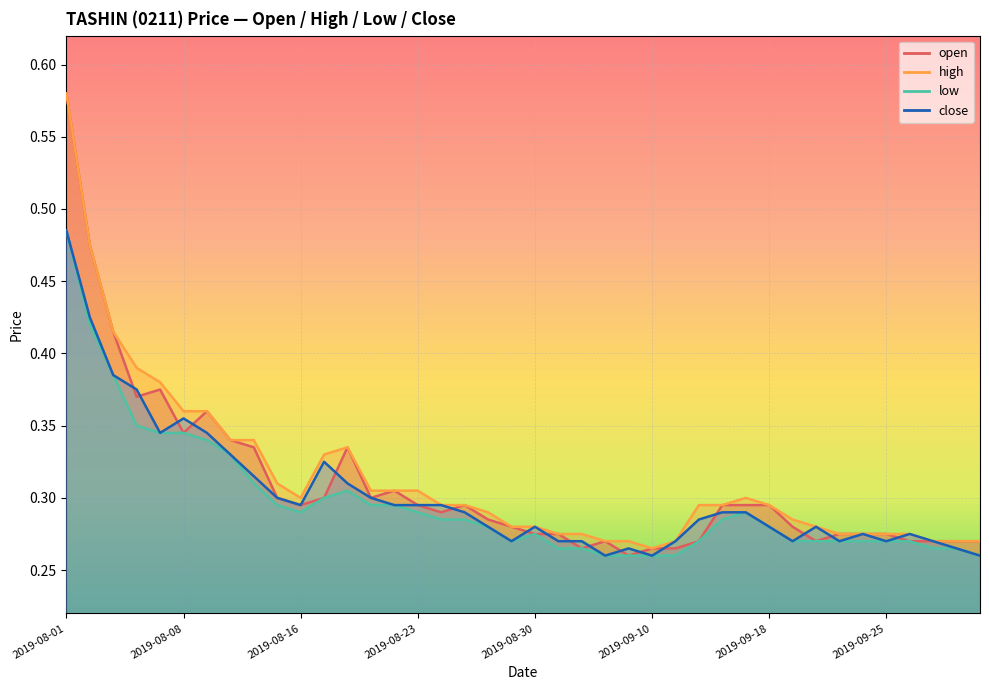

Which label corresponds to the smallest value in the chart?

2019-09-06